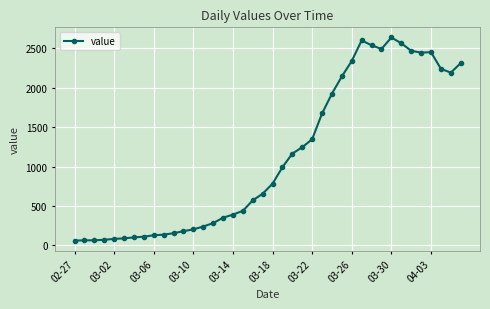

What is the average value?

1124